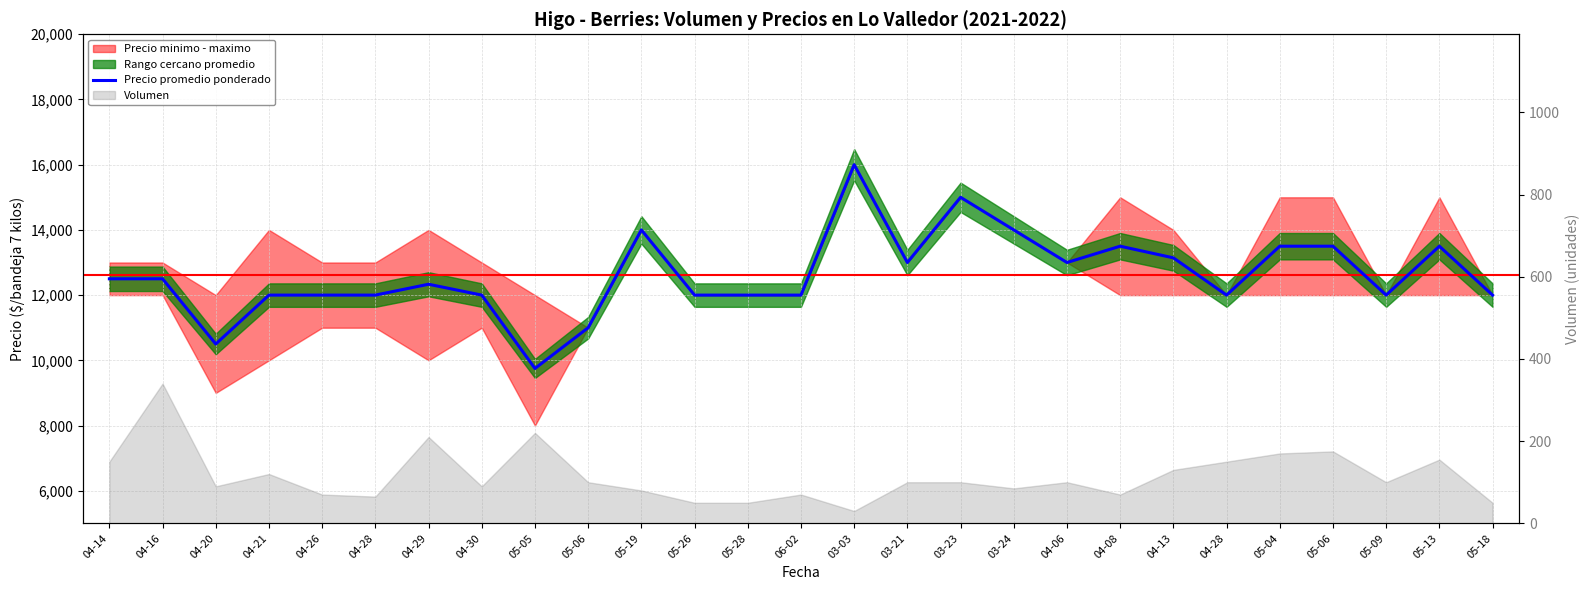

The chart shows a value of 10500 at 04-20. True or false?

True